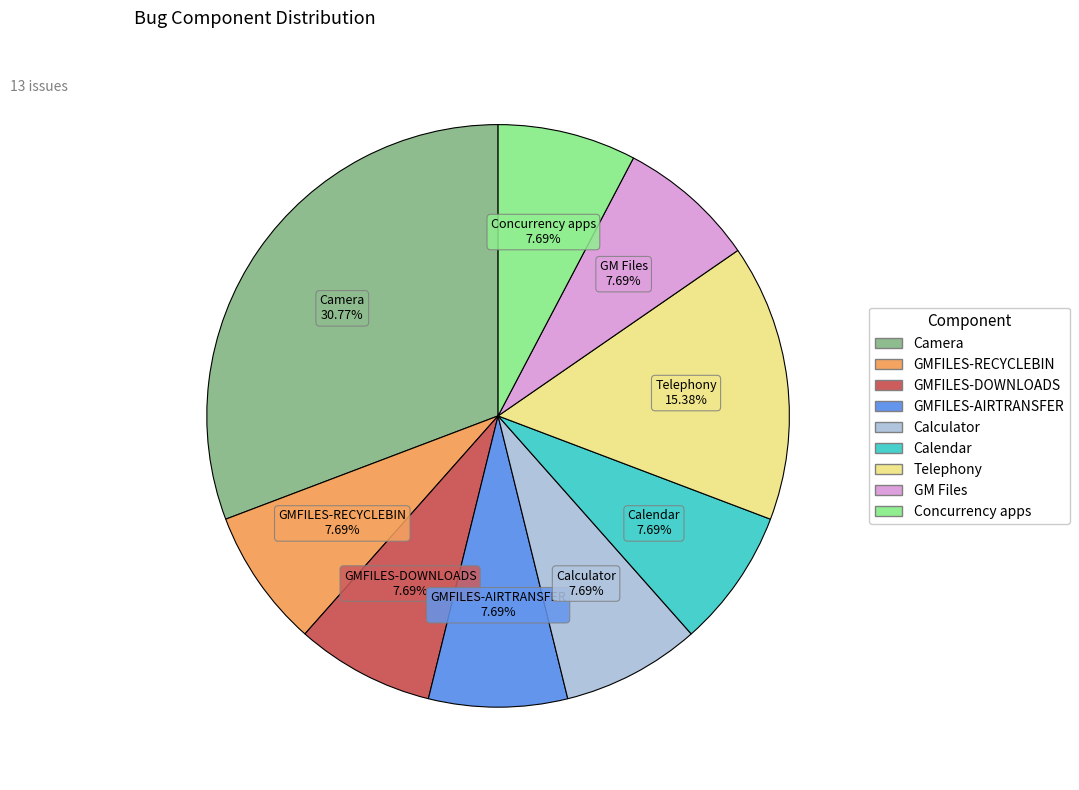

Combined, do Concurrency apps and Telephony account for over 50%?

No